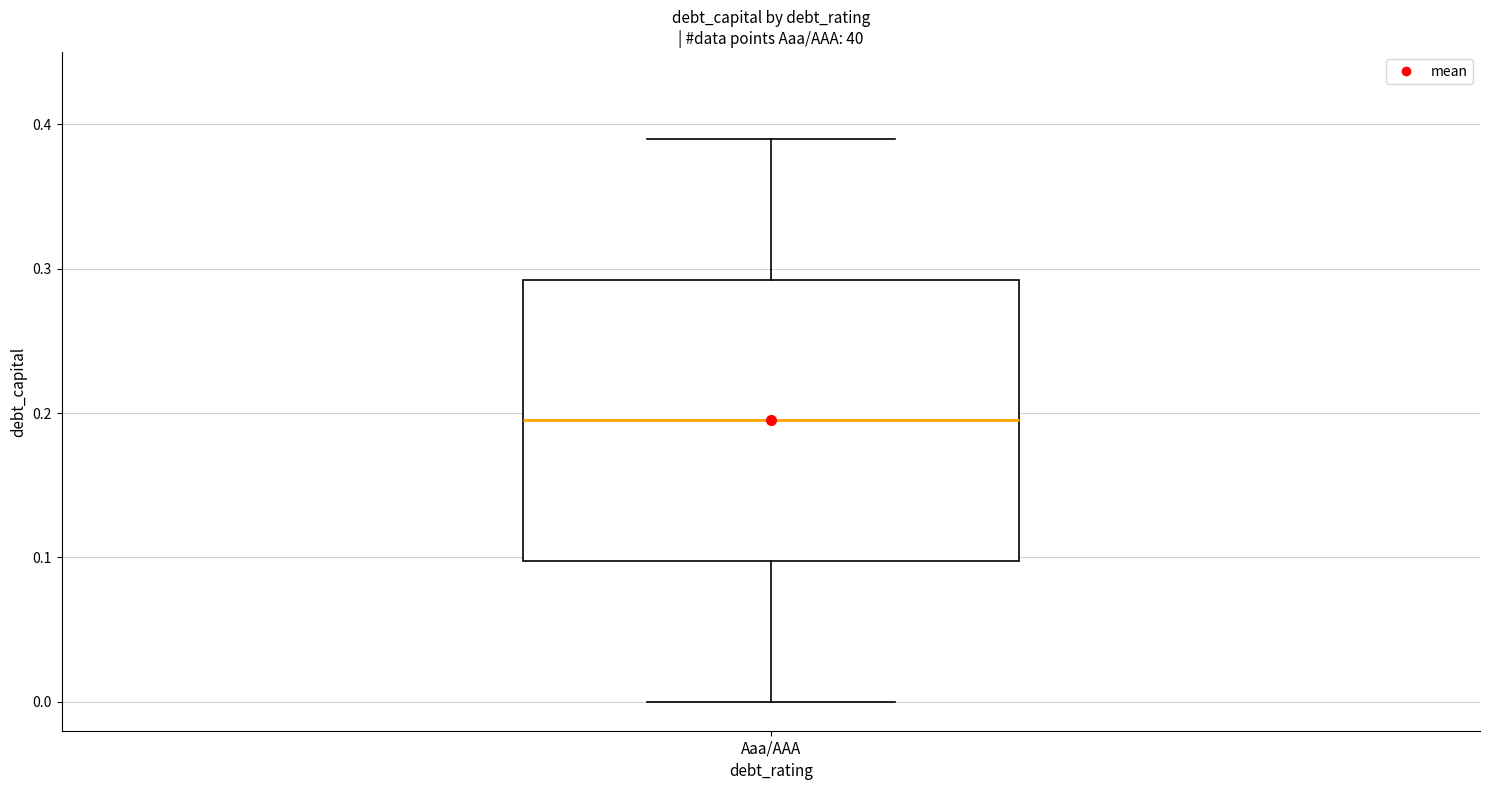

Transcribe this box plot: give where the median line is, the range the box spans, and where the two whiskers end, as read against the y-axis. The values are not printed on the chart, so give them approximately, as read against the axis.

median 0.20, box 0.10 to 0.29, whiskers 0.00 to 0.39